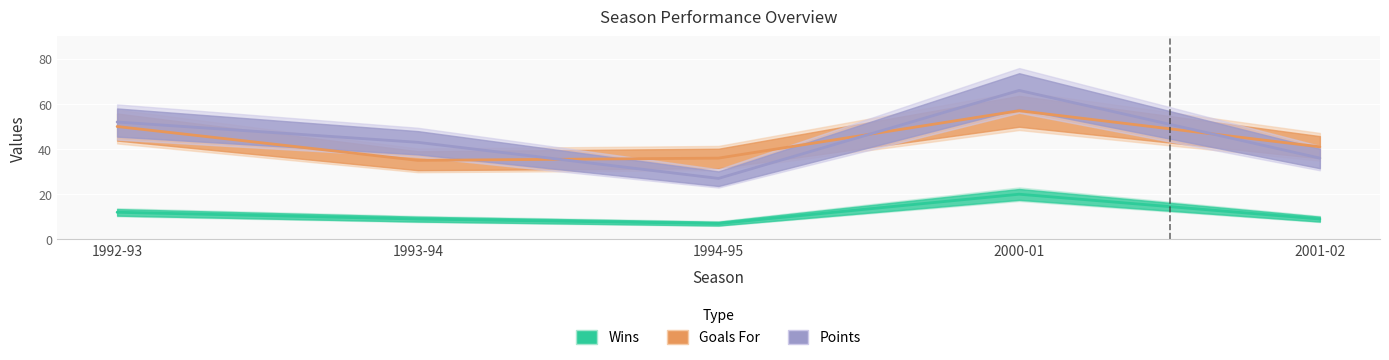

At how many categories does at least one series exceed 17?

5